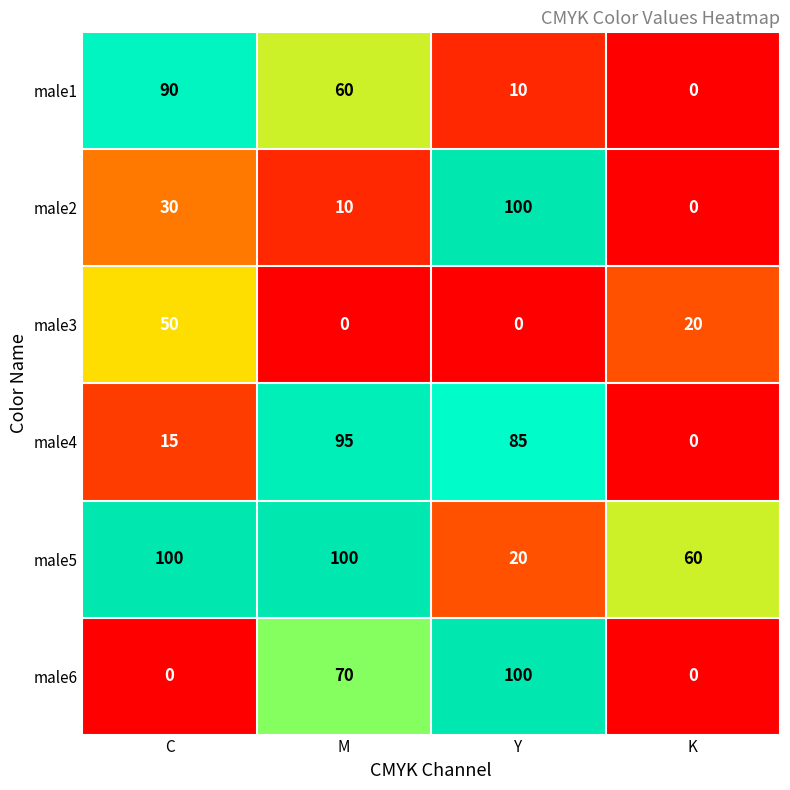

Which series changed the most between M and Y?

male2